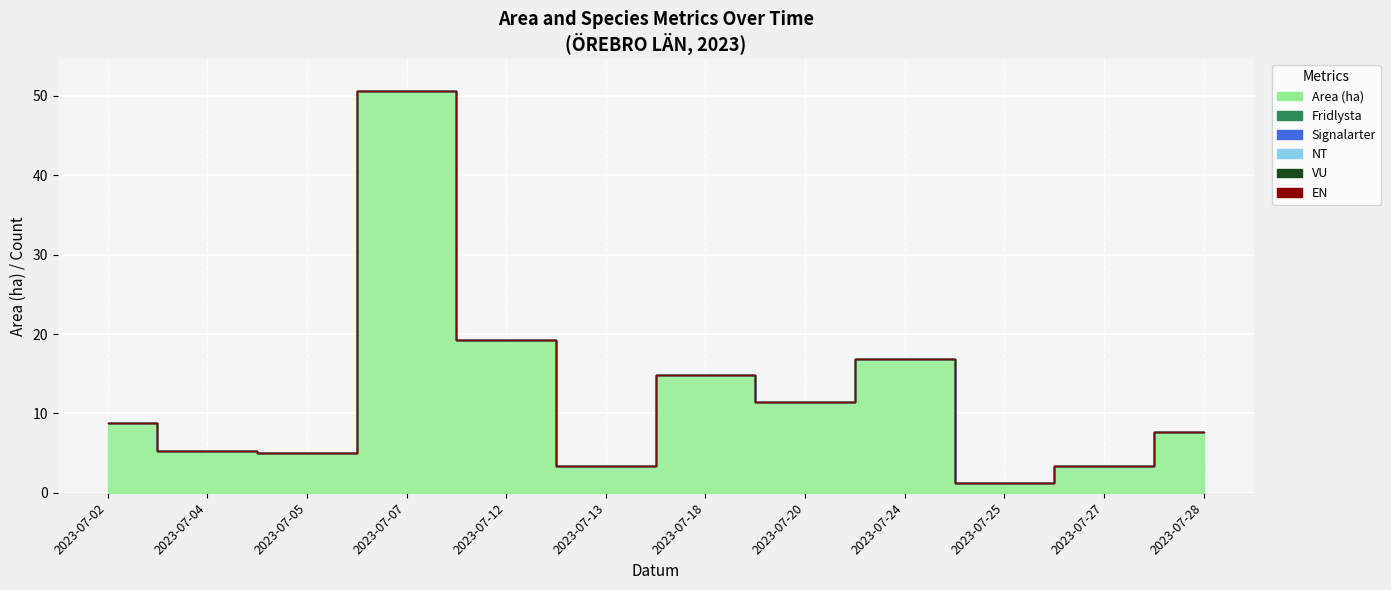

True or false: EN has more than 2 points higher than both neighbors.

False